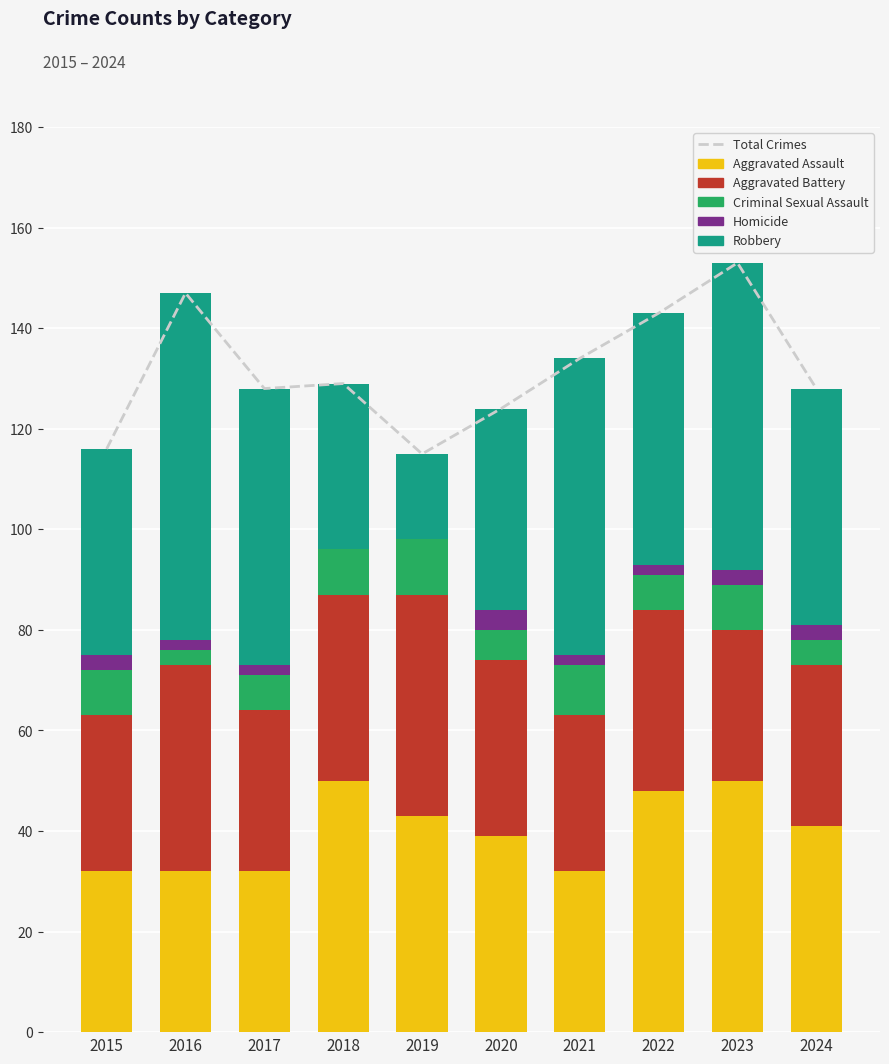

What is the value of the Aggravated Assault bar at the 10th from the left?

41